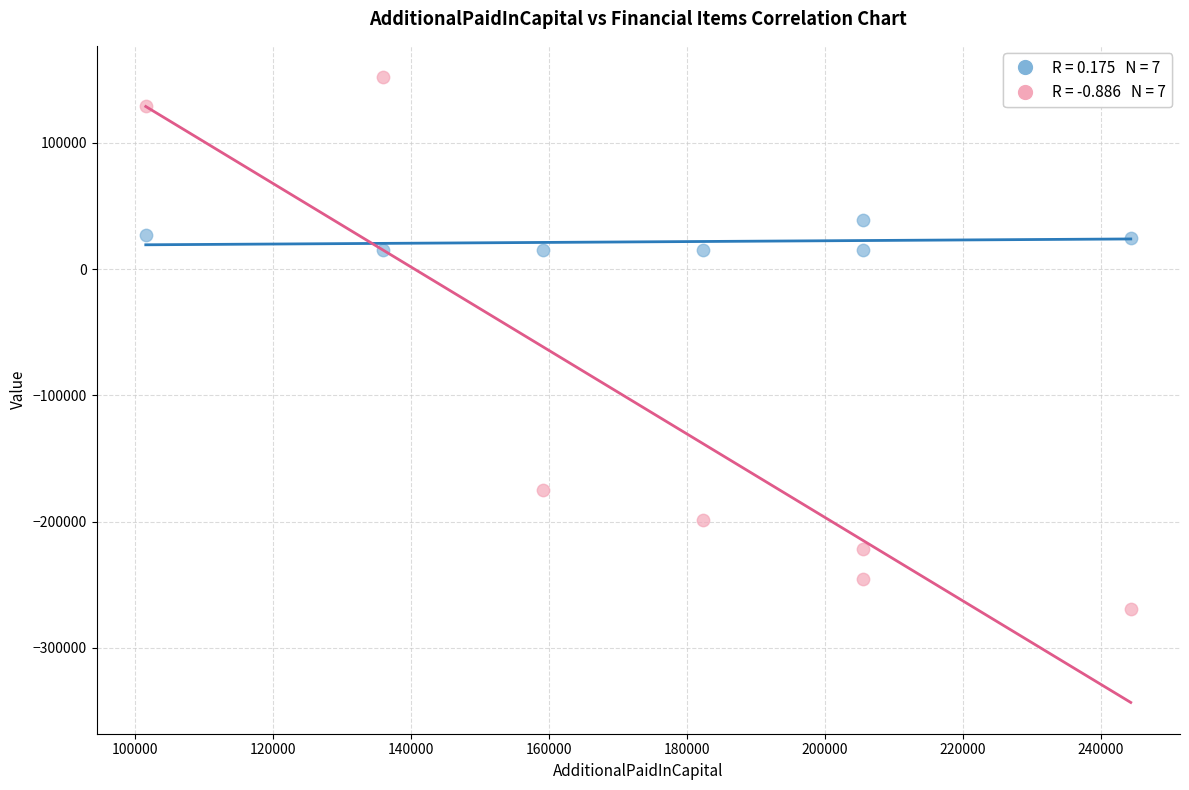

Across all data points, what is the range of Y values (max minus min)?

421695